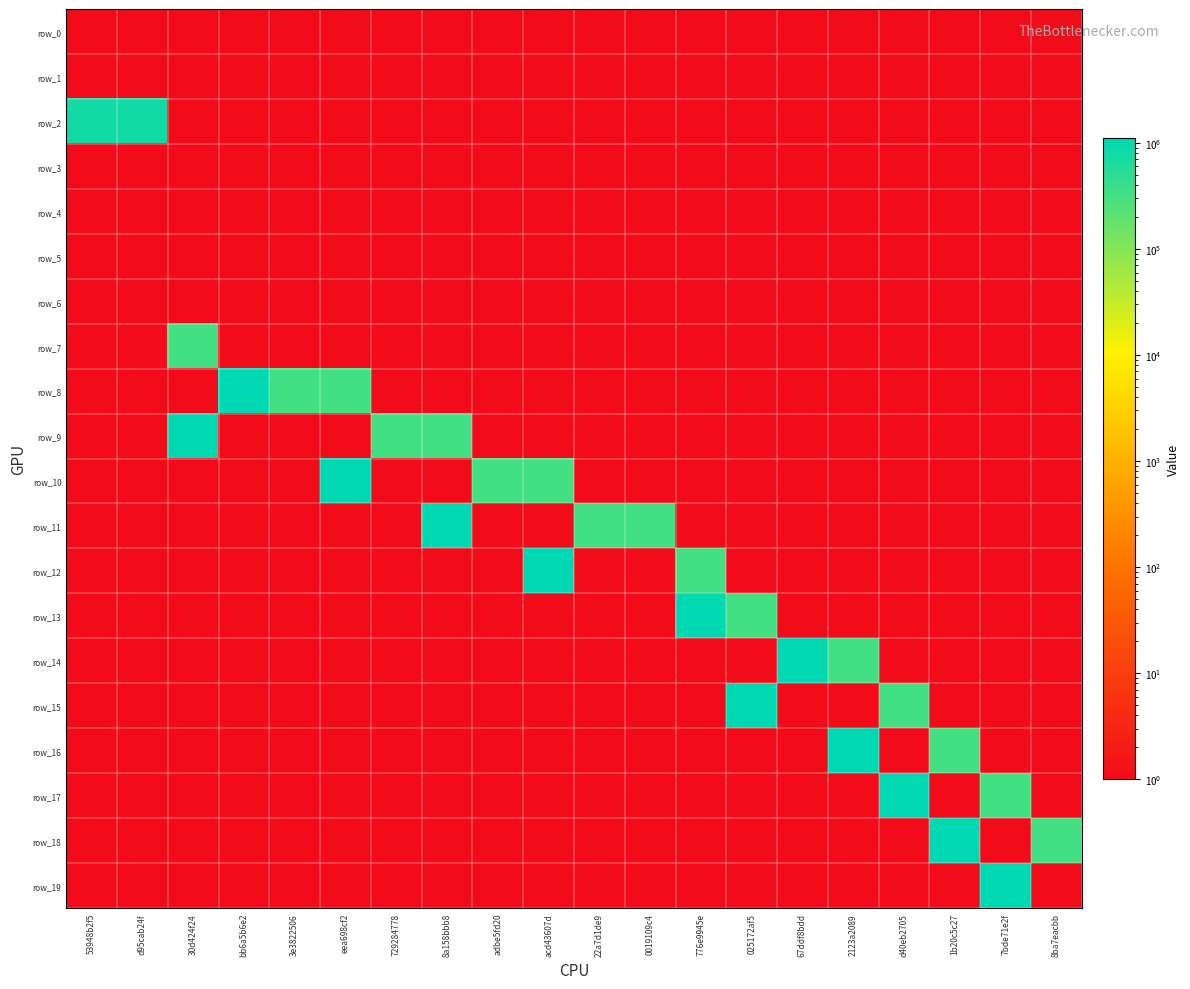

What is the difference between the highest and lowest values at 729284778?

326000